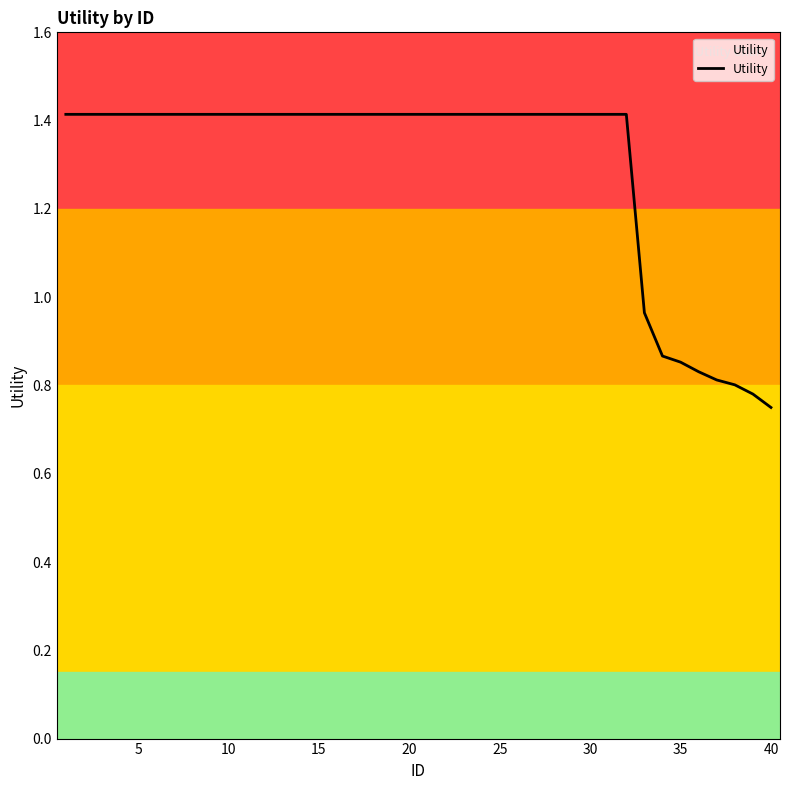

Is it true that the value at 15 is 0.6?

False